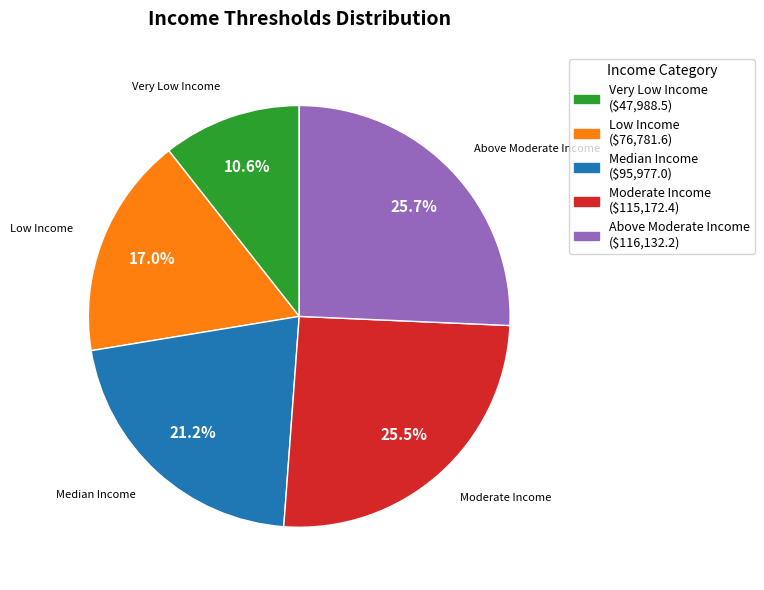

How many slices are in this pie chart?

5